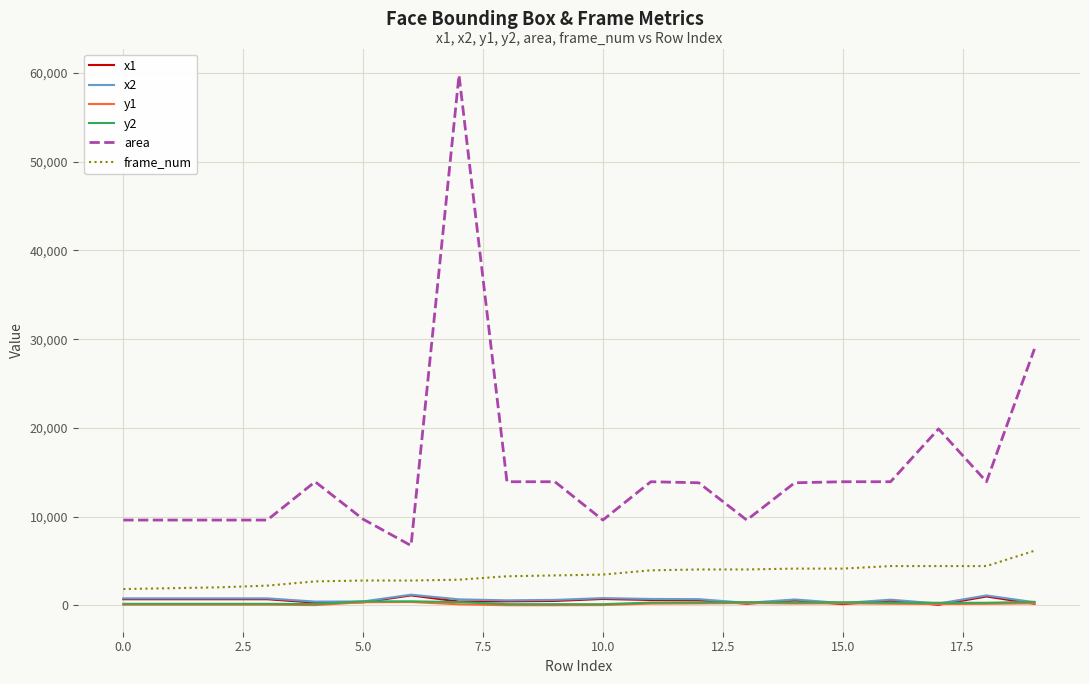

How many lines are shown in the chart?

6